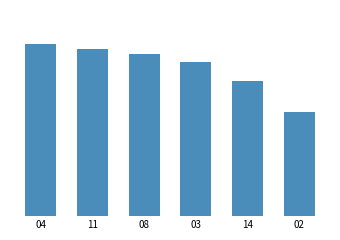

Is it true that the value at 04 is 0.4?

False